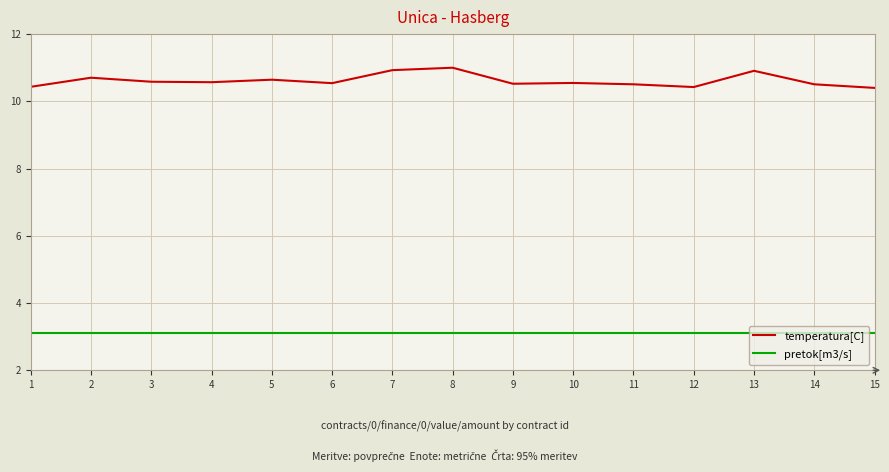

True or false: temperatura[C] and pretok[m3/s] cross at least once.

False